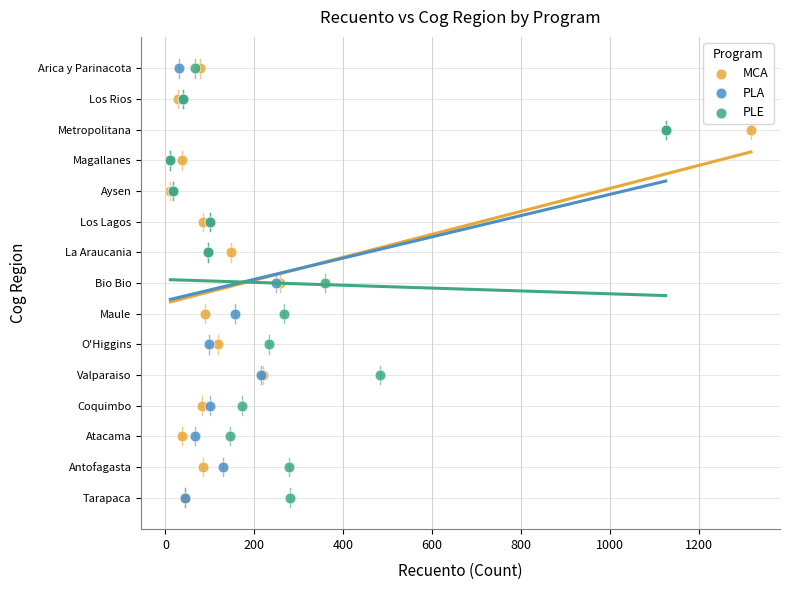

What are all the series names shown in the legend?

MCA, PLA, PLE